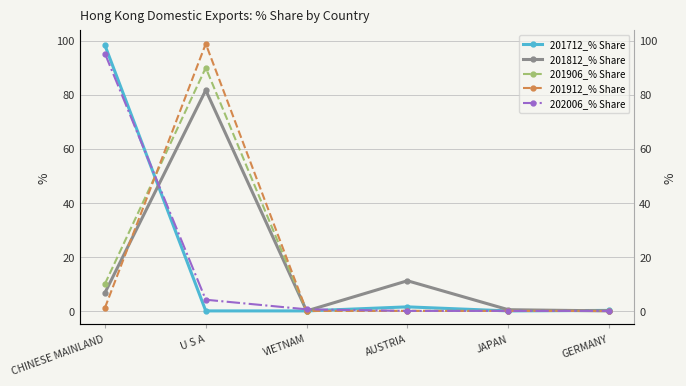

Reading left to right, what are all the values shown in this chart?

201712_% Share: CHINESE MAINLAND=98.3	U S A=0.0	VIETNAM=0.0	AUSTRIA=1.5	JAPAN=0.0	GERMANY=0.2
201812_% Share: CHINESE MAINLAND=6.7	U S A=81.7	VIETNAM=0.0	AUSTRIA=11.2	JAPAN=0.4	GERMANY=0.0
201906_% Share: CHINESE MAINLAND=10.0	U S A=90.0	VIETNAM=0.0	AUSTRIA=0.0	JAPAN=0.0	GERMANY=0.0
201912_% Share: CHINESE MAINLAND=1.1	U S A=98.9	VIETNAM=0.0	AUSTRIA=0.0	JAPAN=0.0	GERMANY=0.0
202006_% Share: CHINESE MAINLAND=95.3	U S A=4.1	VIETNAM=0.6	AUSTRIA=0.0	JAPAN=0.0	GERMANY=0.0